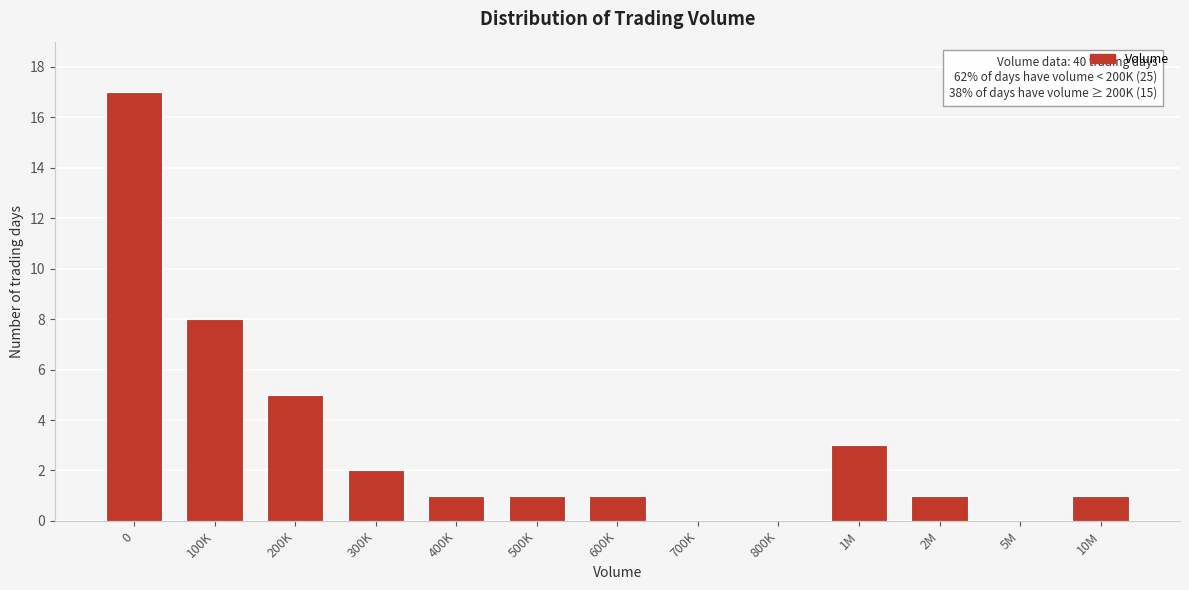

Reading left to right, transcribe all the data shown in this chart.

0=17	100K=8	200K=5	300K=2	400K=1	500K=1	600K=1	700K=0	800K=0	1M=3	2M=1	5M=0	10M=1